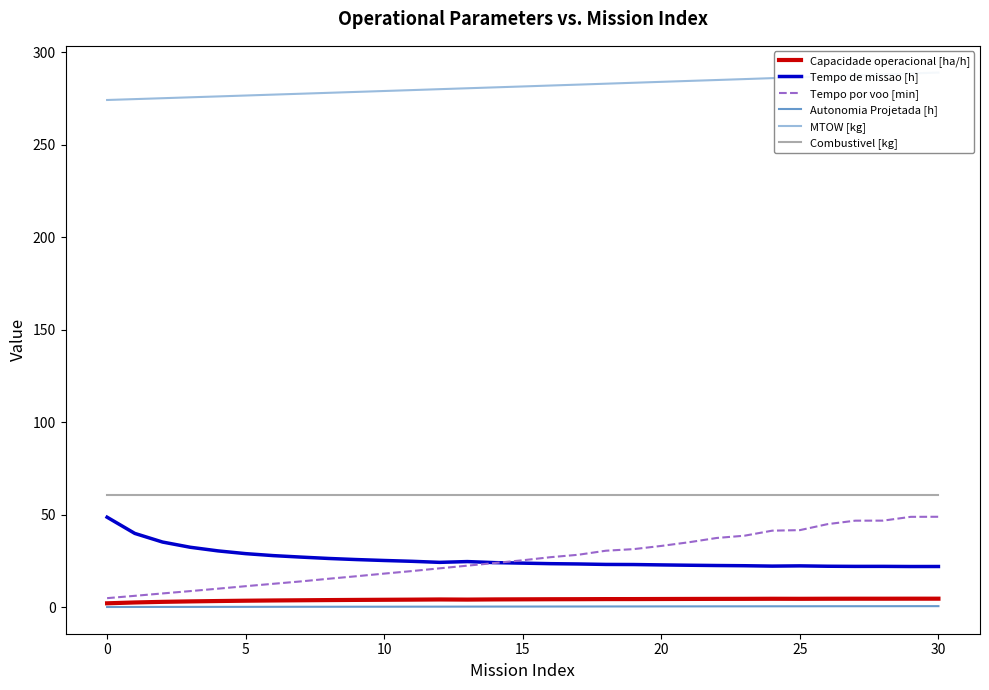

True or false: Capacidade operacional [ha/h] and Tempo de missao [h] cross at least once.

False